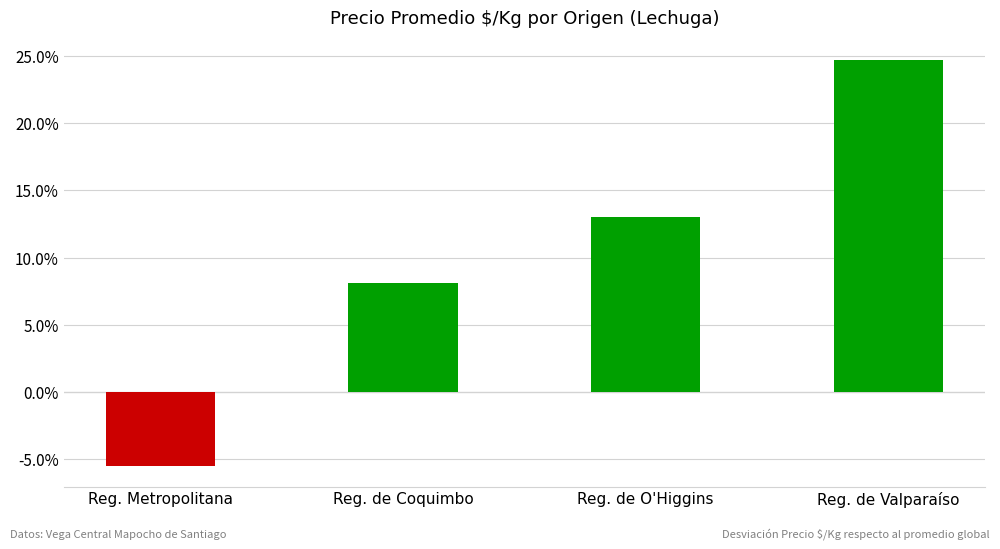

Does the chart contain any negative values?

Yes